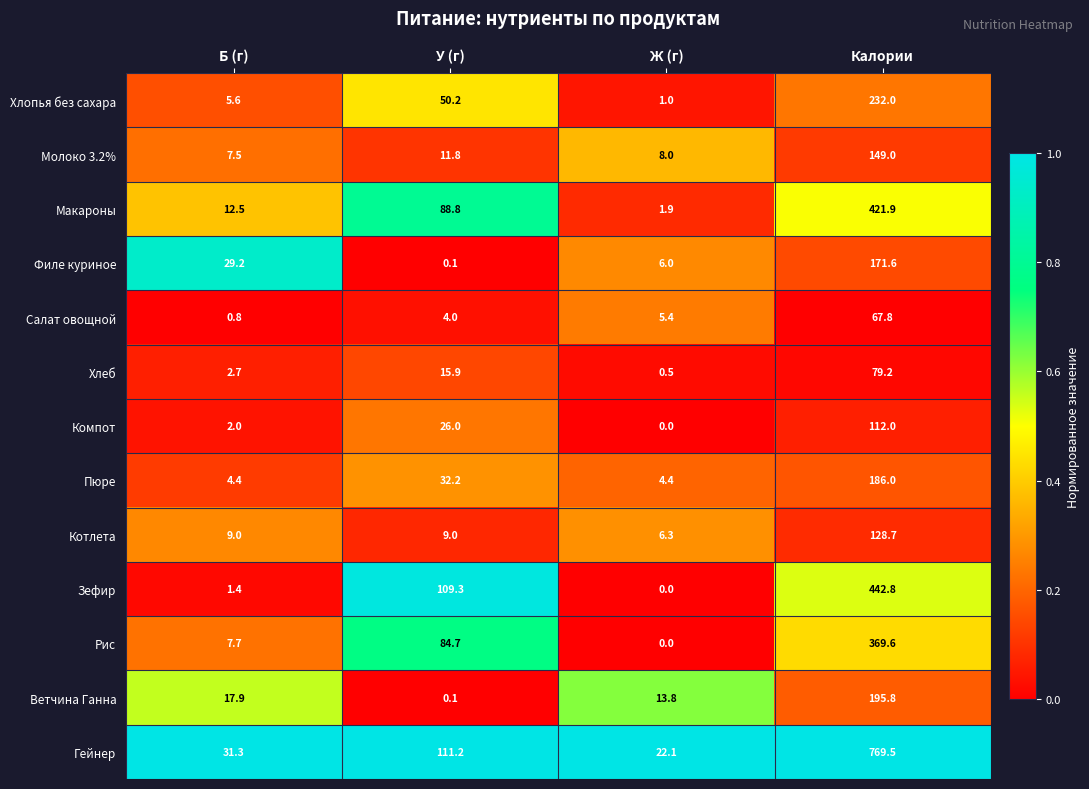

What is the spread (max minus min) of values at У (г)?

111.1